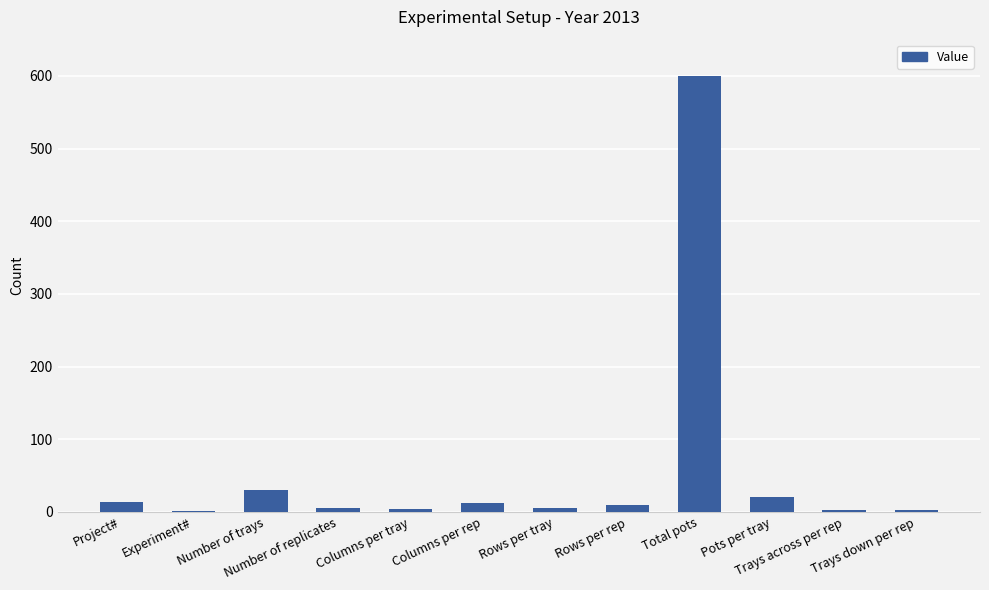

What is the maximum value shown in the chart?

600